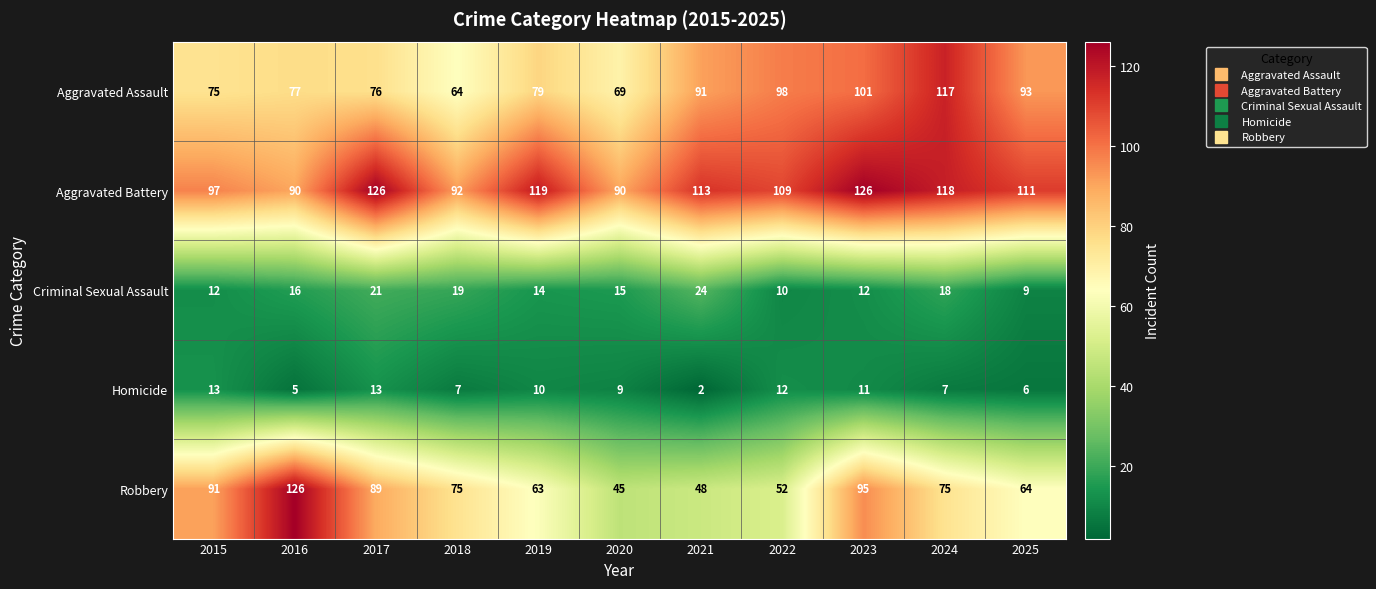

At how many categories does at least one series exceed 62?

11